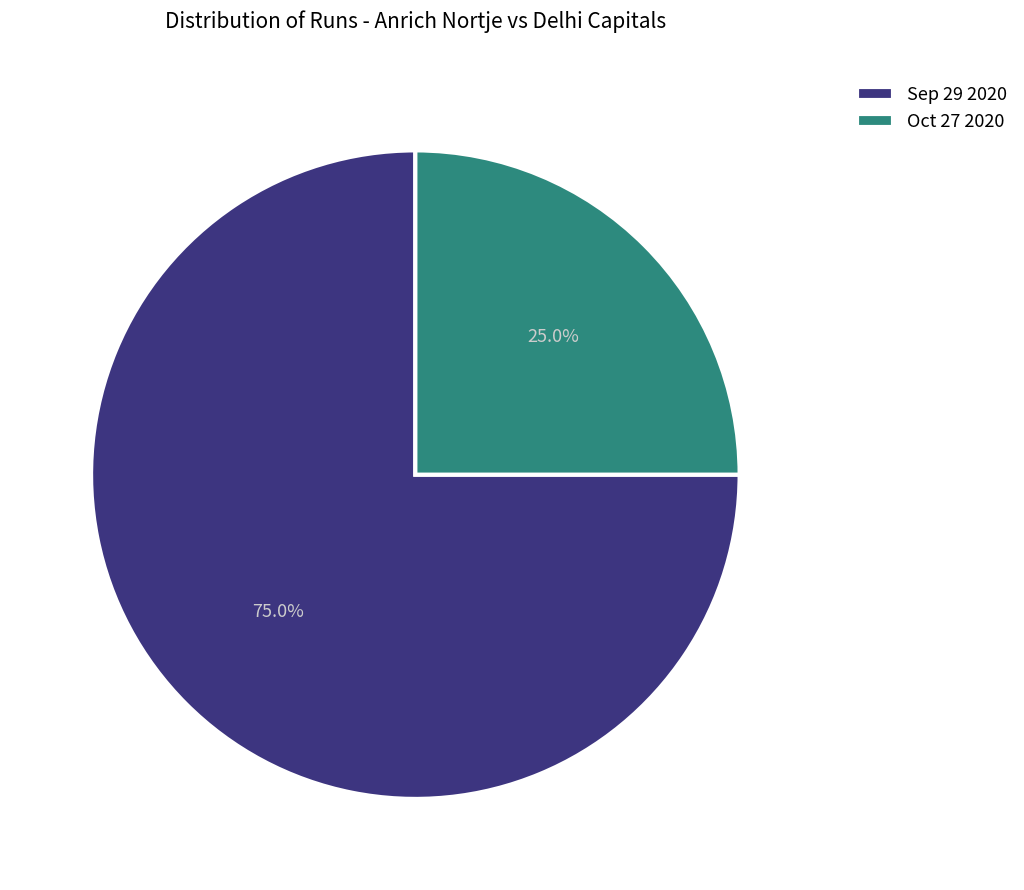

Which category has the smallest portion of the pie?

Oct 27 2020